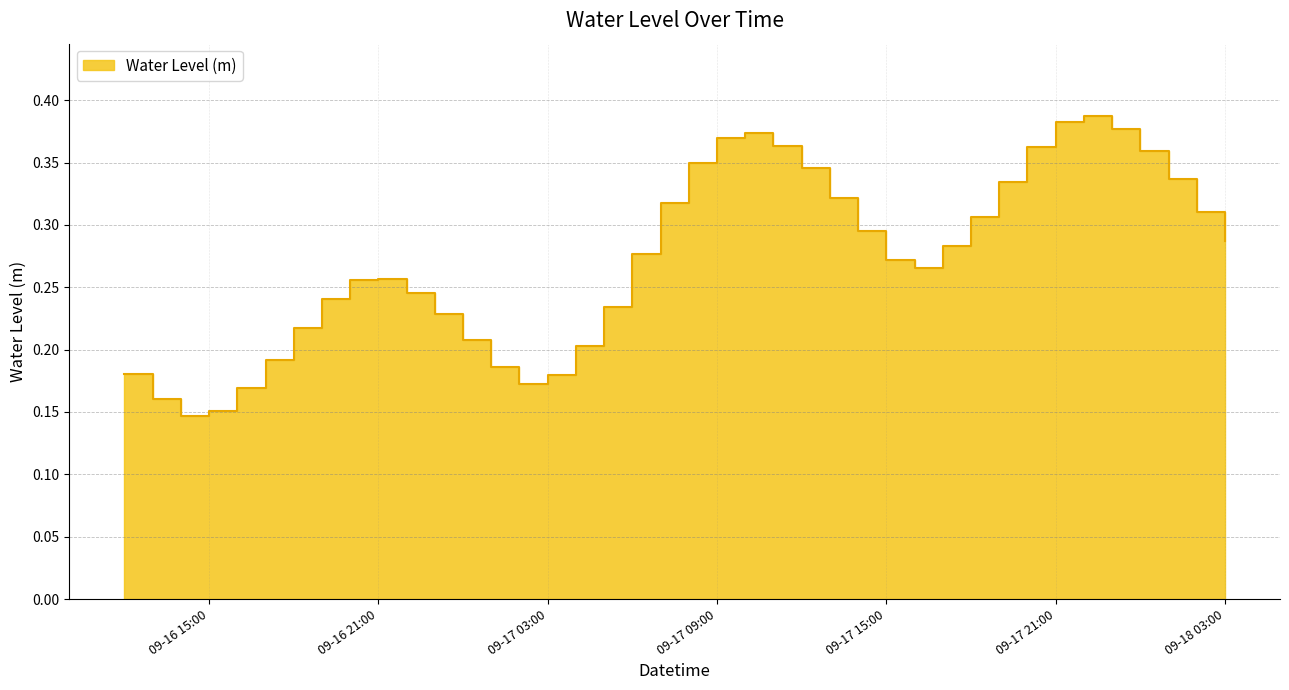

What is the sum of all values?

10.9